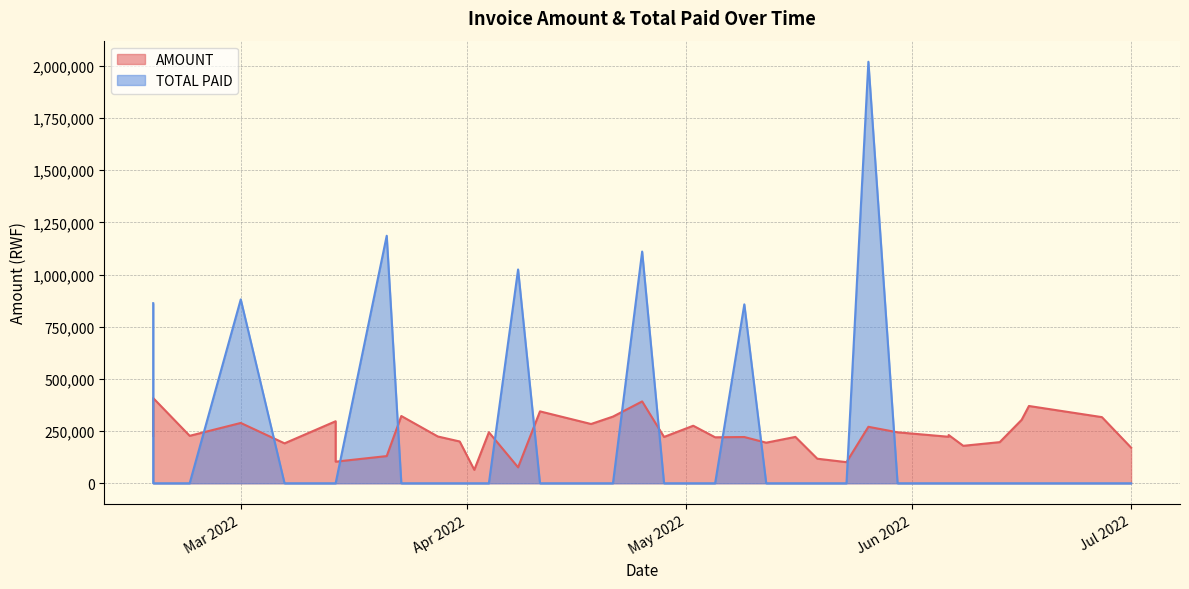

At which label does AMOUNT first exceed 227000?

2022-02-17